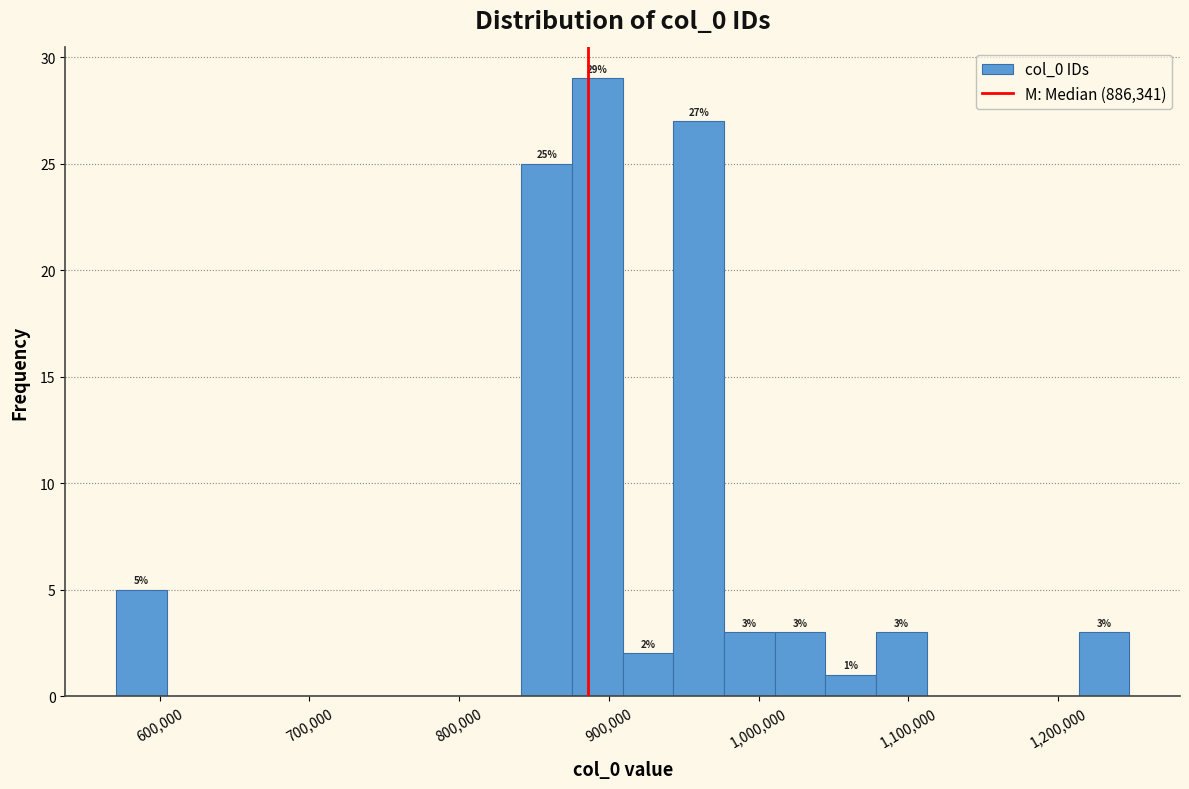

Read against the x-axis, roughly where is the centre of the tallest bar?

890000